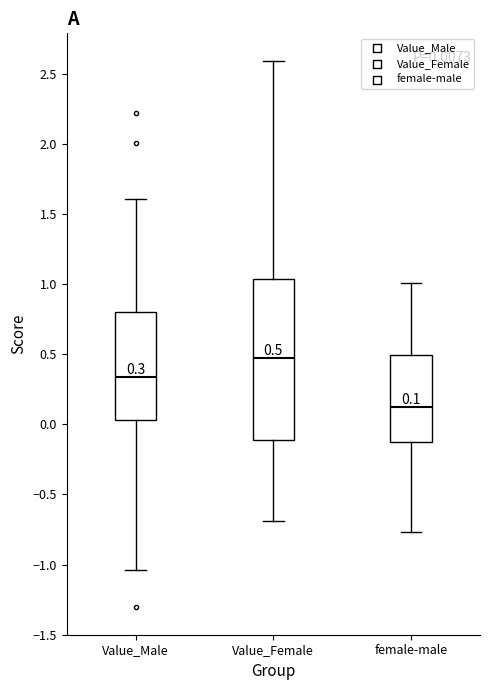

Comparing the boxes themselves (not the whiskers), which one is the tallest?

Value_Female